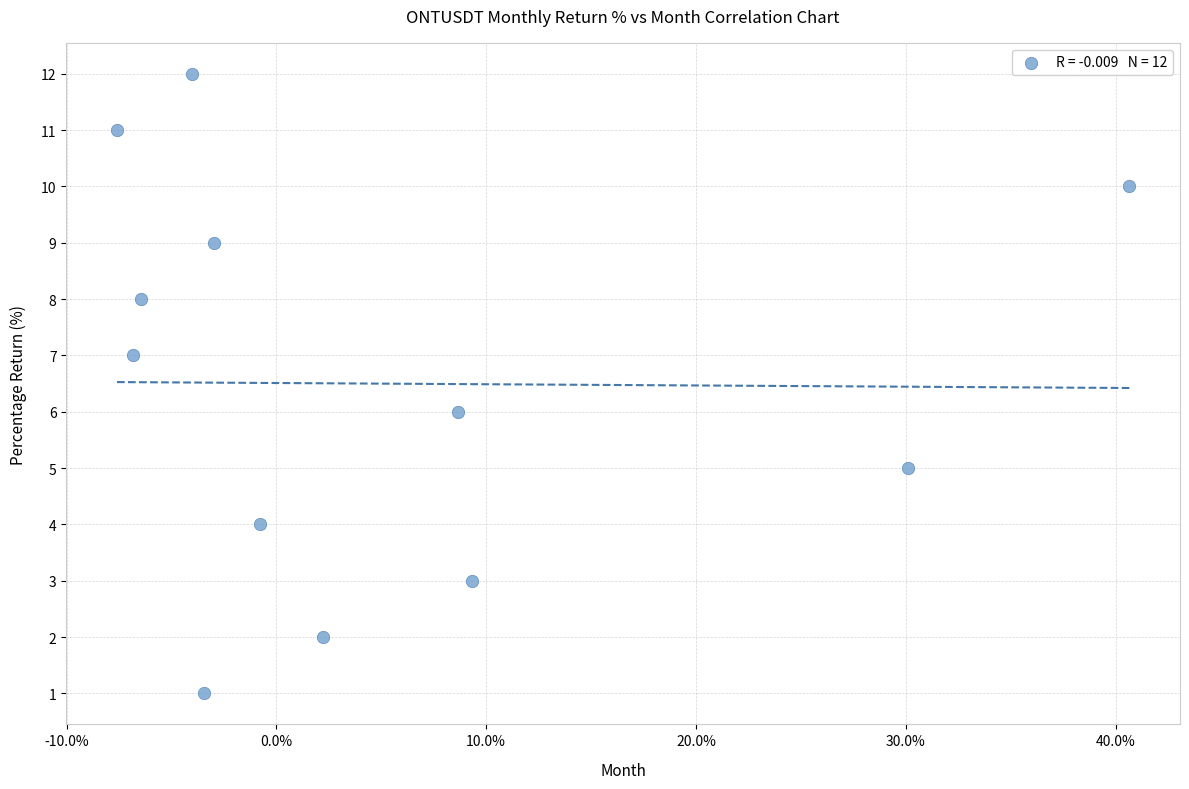

What is the range of Y values (max minus min)?

11